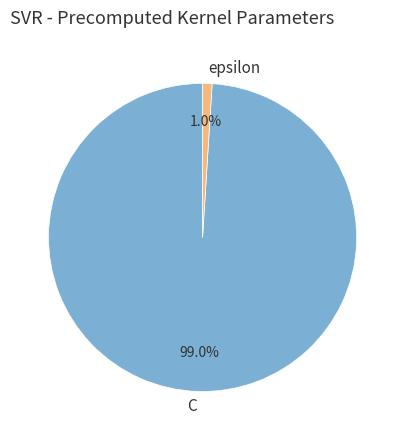

Which has a higher value, epsilon or C?

C